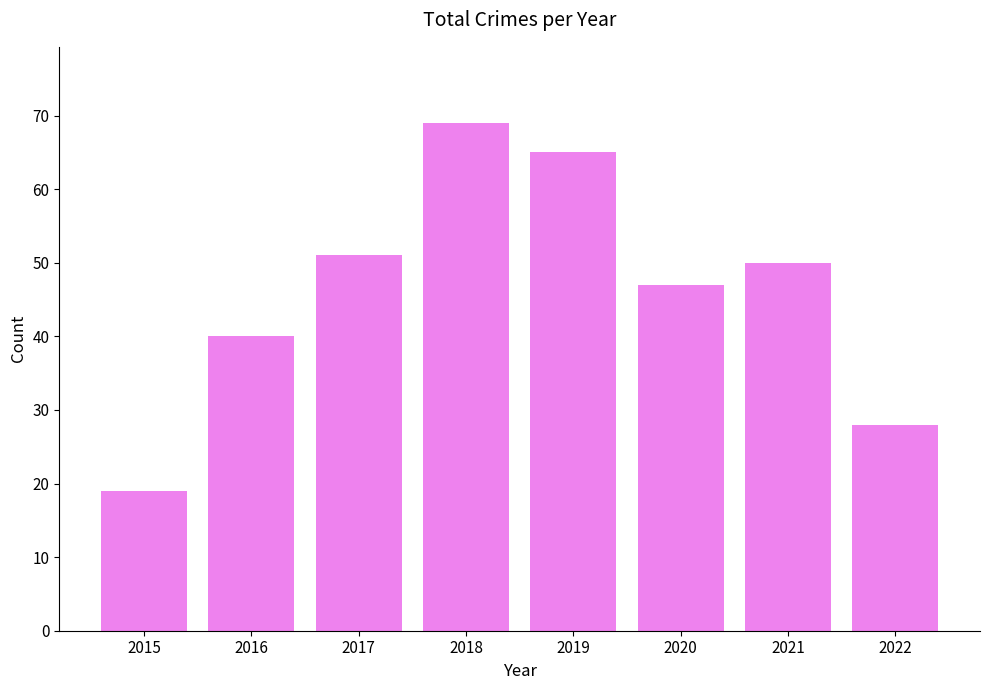

Reading left to right, transcribe all the data shown in this chart.

2015=19	2016=40	2017=51	2018=69	2019=65	2020=47	2021=50	2022=28